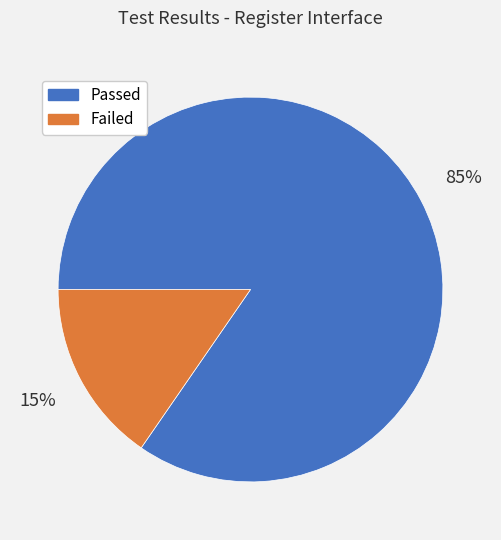

Is the sum of Passed and Failed greater than half?

Yes